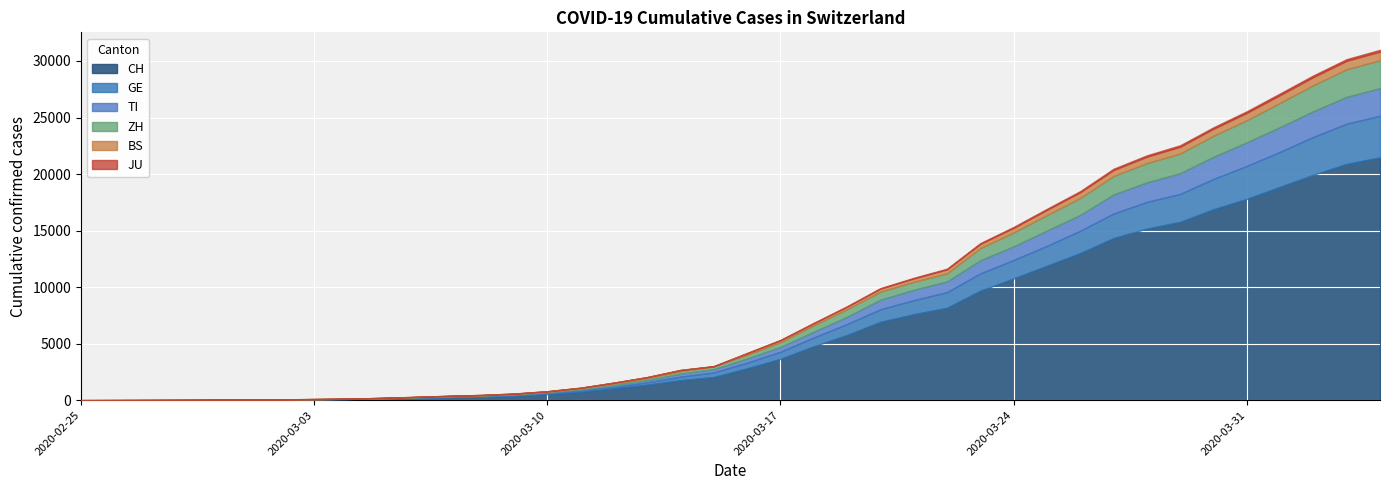

How many times do BS and JU cross each other?

2